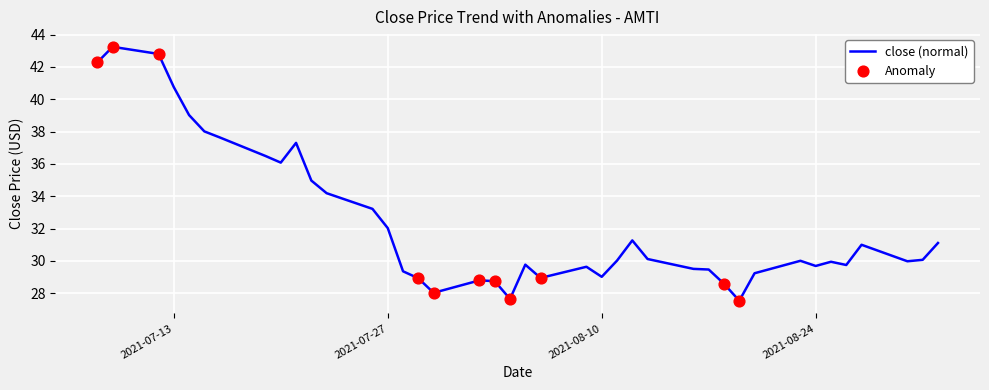

What is the maximum value shown in the chart?

43.2